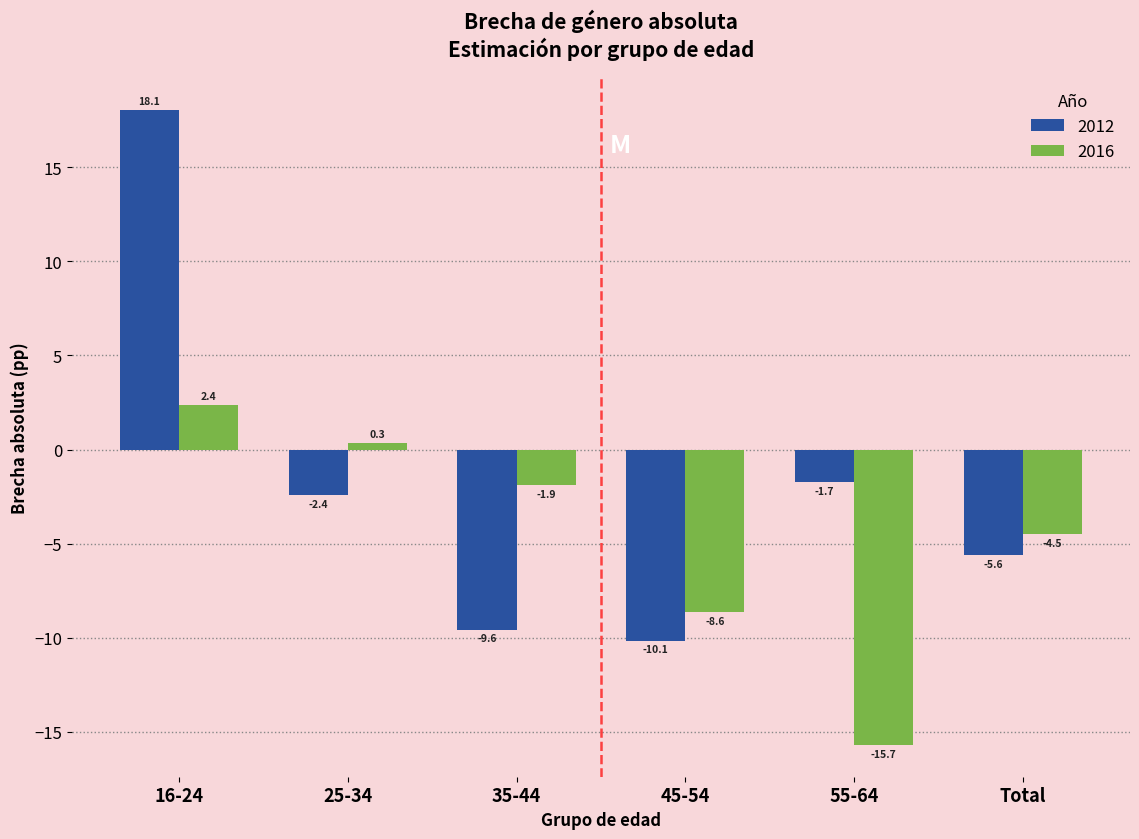

Reading left to right, what are all the values shown in this chart?

2012: 16-24=18.1	25-34=-2.4	35-44=-9.6	45-54=-10.1	55-64=-1.7	Total=-5.6
2016: 16-24=2.4	25-34=0.3	35-44=-1.9	45-54=-8.6	55-64=-15.7	Total=-4.5